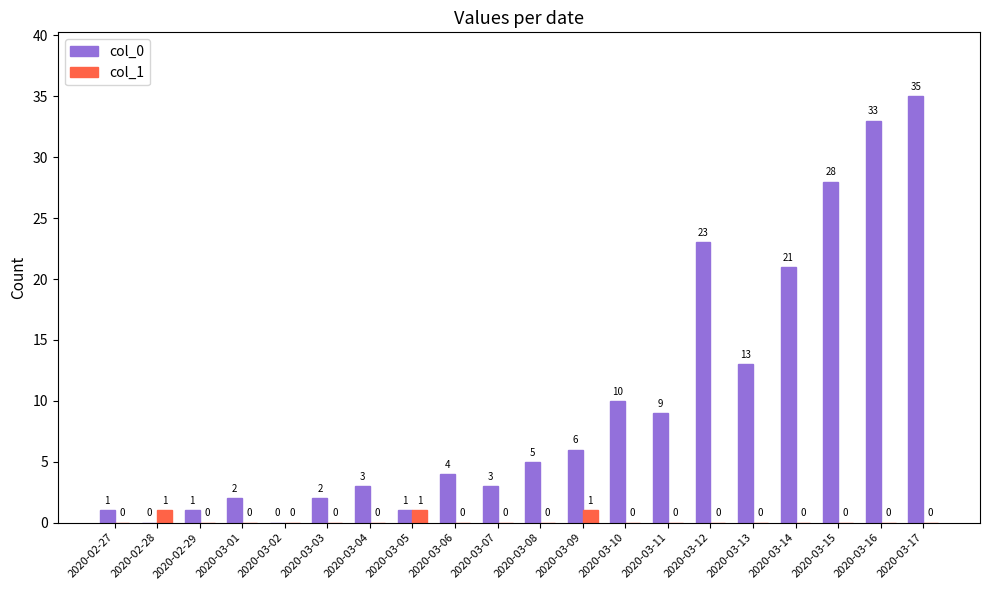

What is the total value across all series at 2020-03-10?

10